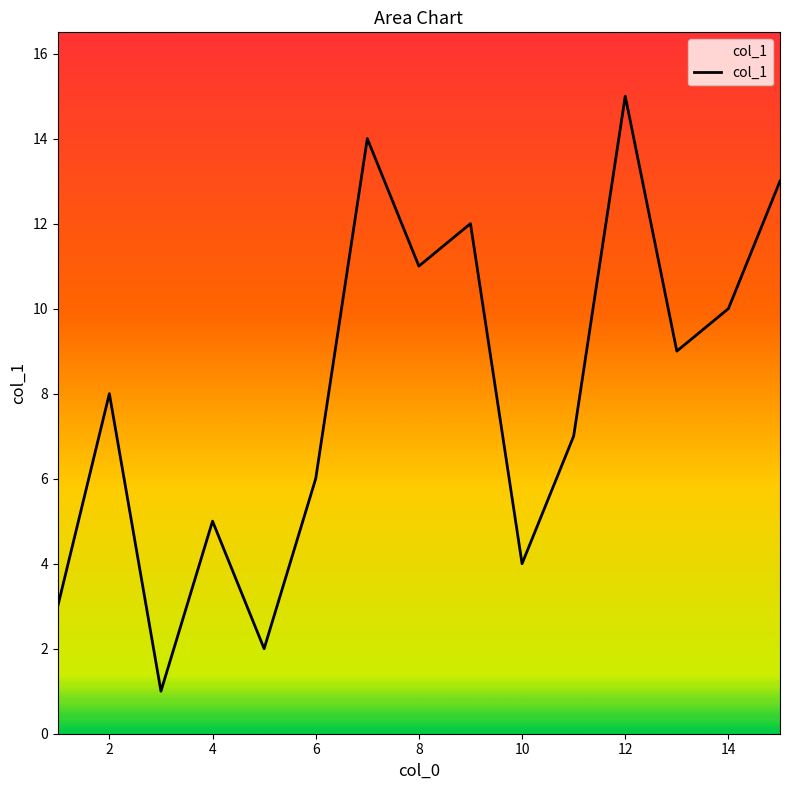

What is the greatest value displayed?

15